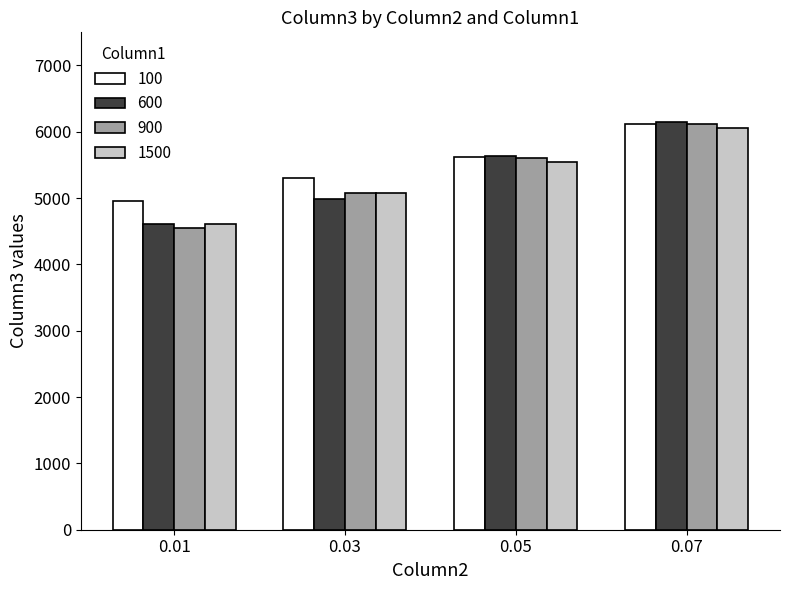

Does the chart contain stacked bars?

No